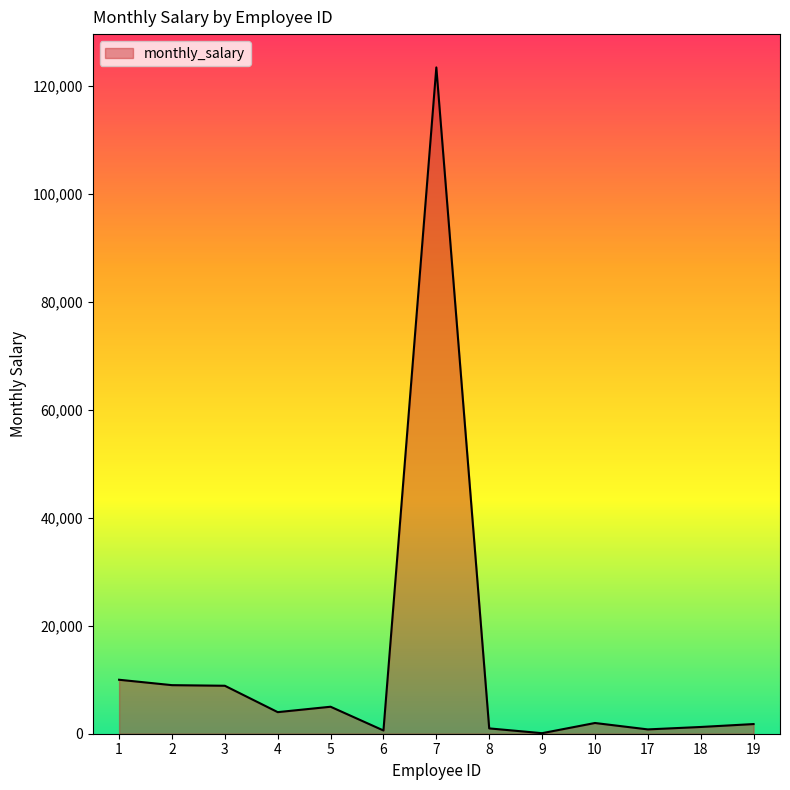

What is the greatest value displayed?

123456